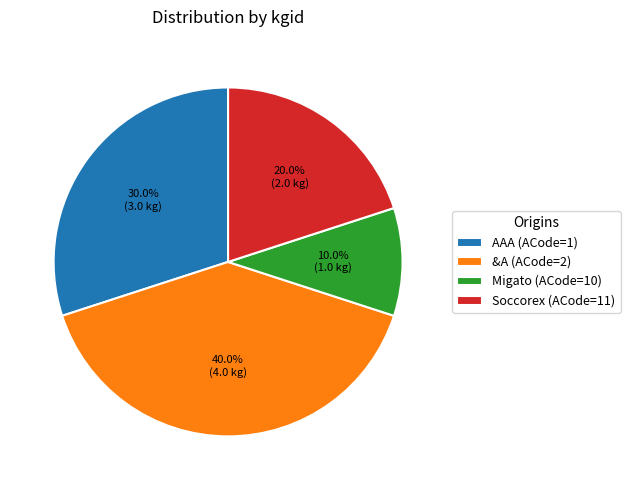

The Soccorex (ACode=11) slice represents 8% of the pie. True or false?

False